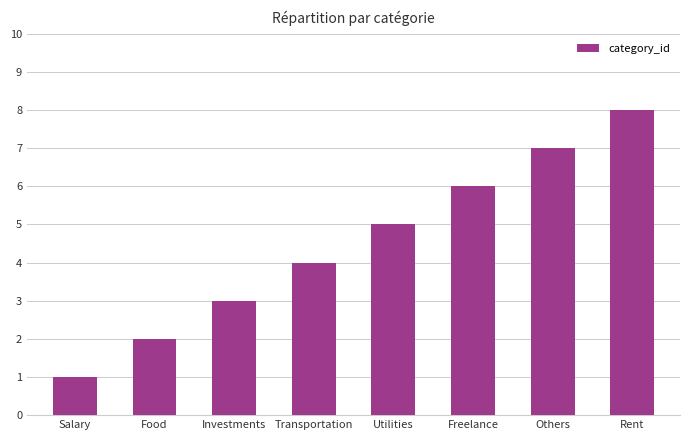

Count the values in the range 3 to 7.

5